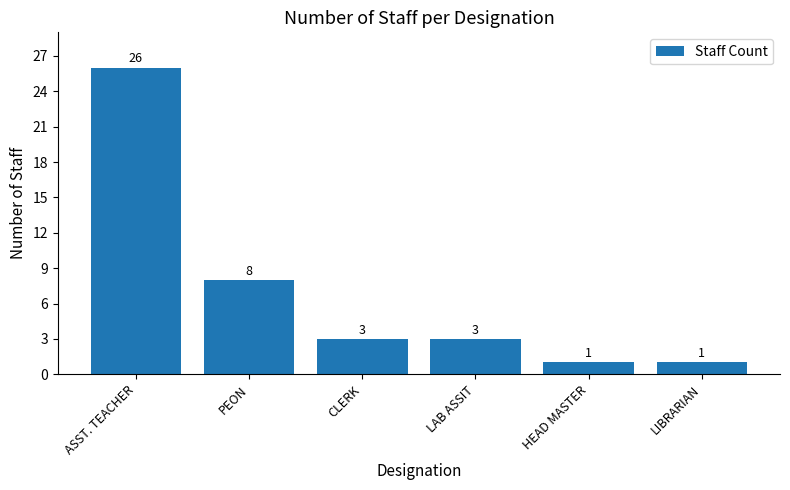

Between CLERK and HEAD MASTER, which is larger?

CLERK